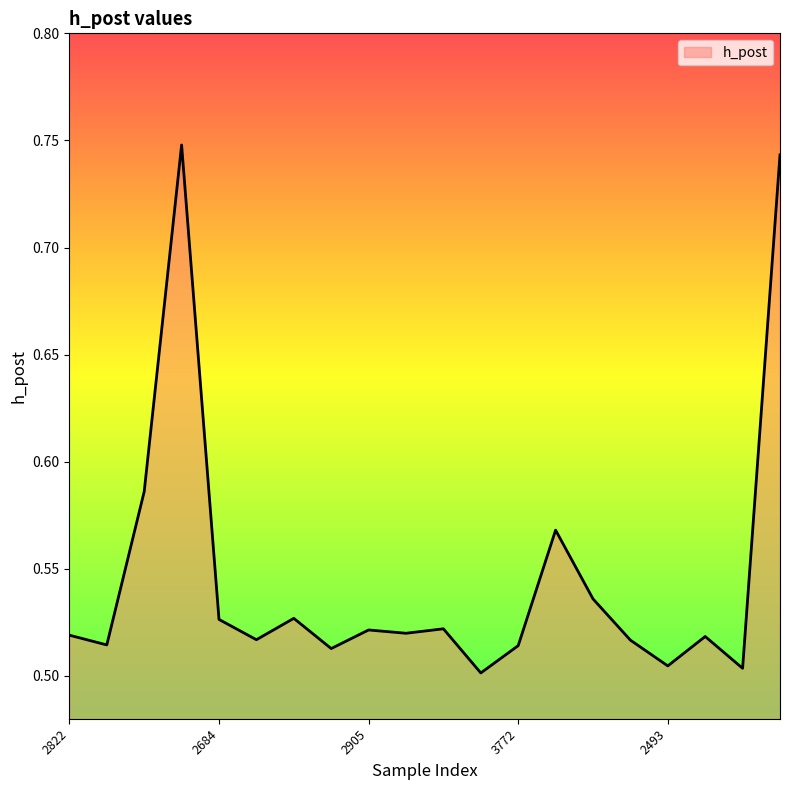

Where is the first local minimum?

2311